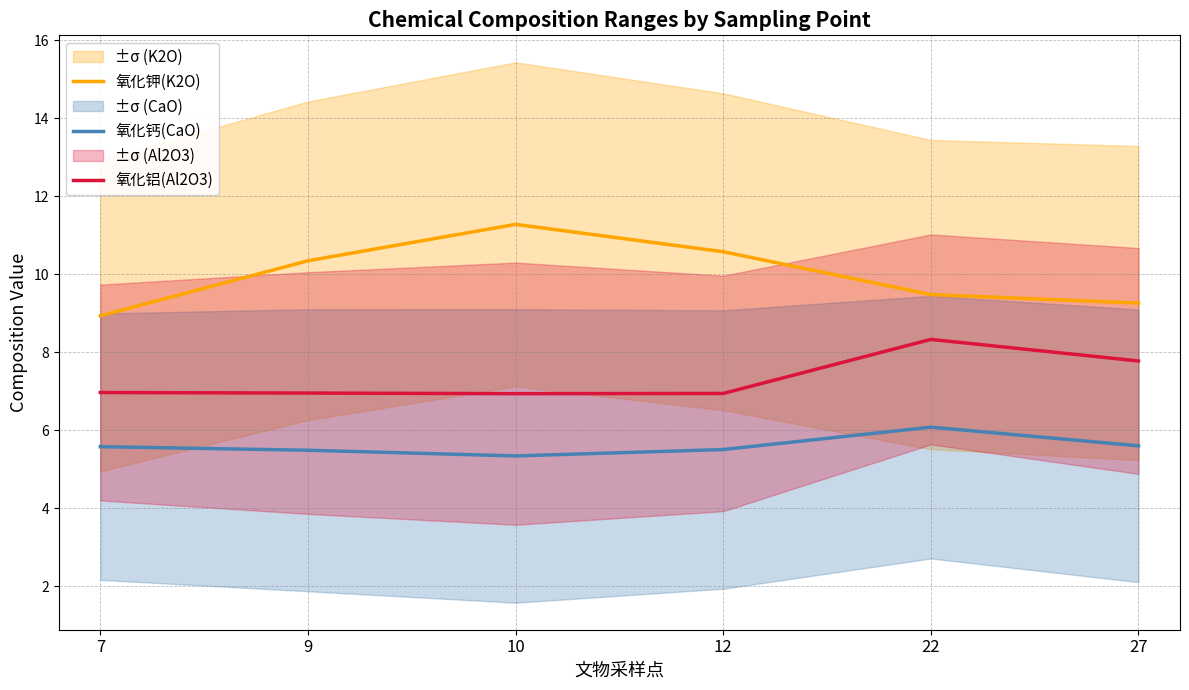

Reading left to right, list all the values displayed in this chart.

氧化钾(K2O): 8.9	10.3	11.3	10.6	9.5	9.3
氧化钙(CaO): 5.6	5.5	5.3	5.5	6.1	5.6
氧化铝(Al2O3): 7.0	7.0	6.9	6.9	8.3	7.8